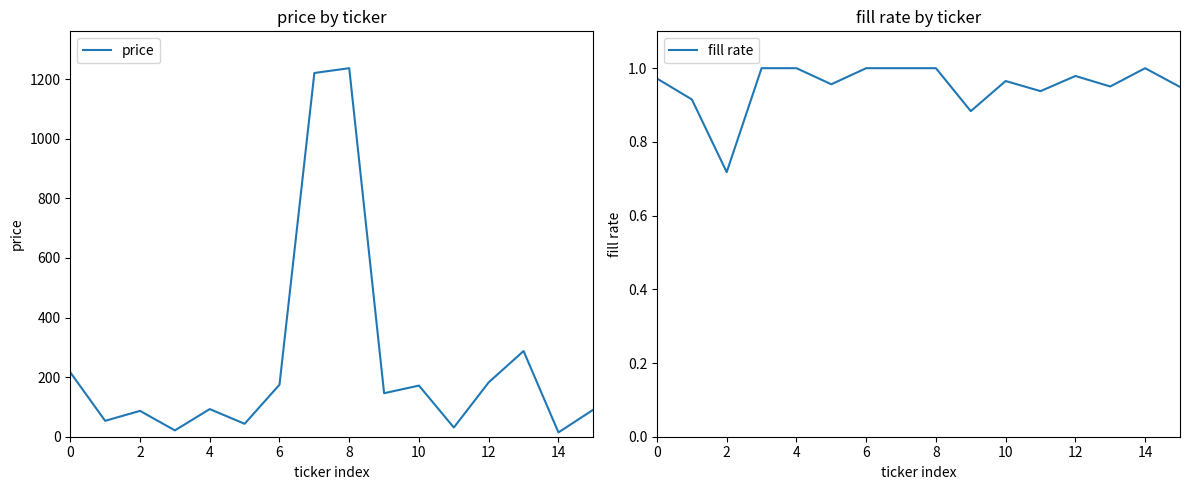

The value of price at 4 is 33.3. True or false?

False